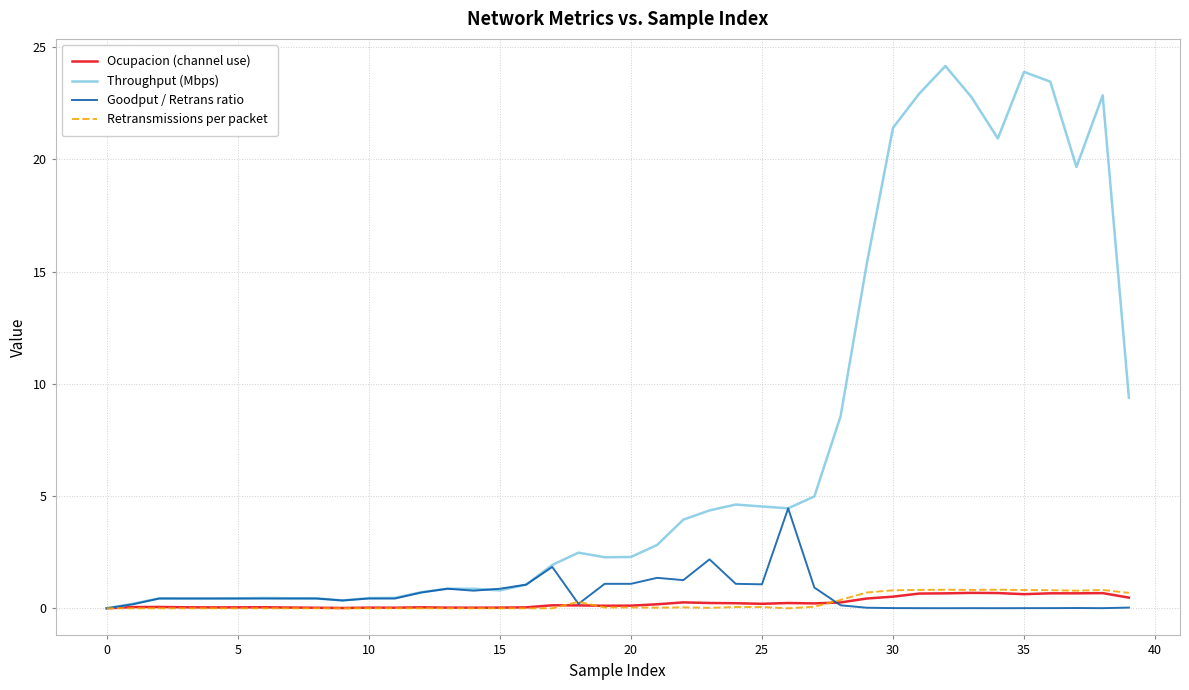

Which series has the largest total across all categories?

Throughput (Mbps)